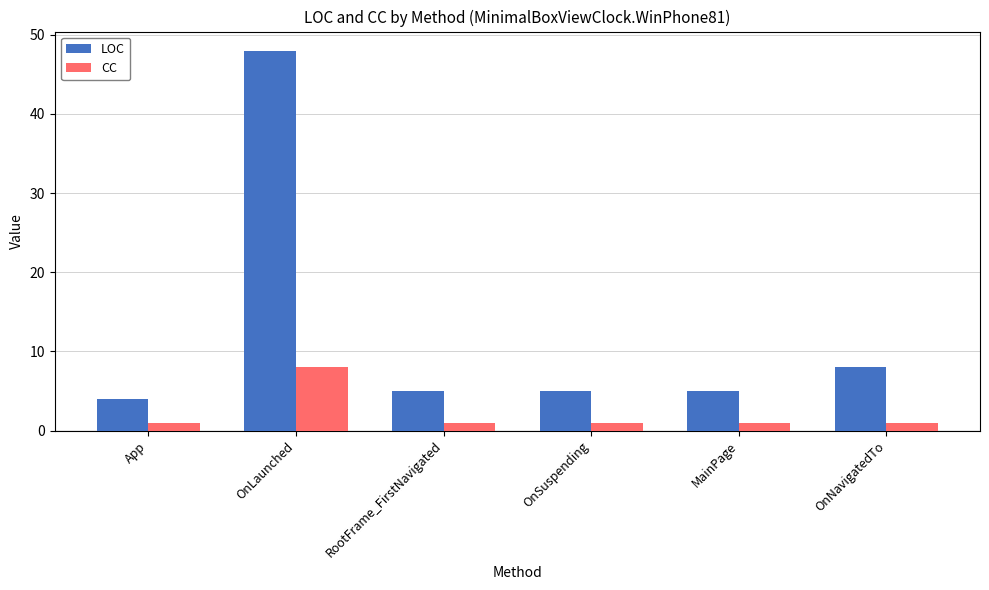

What is the total value across all series at MainPage?

6